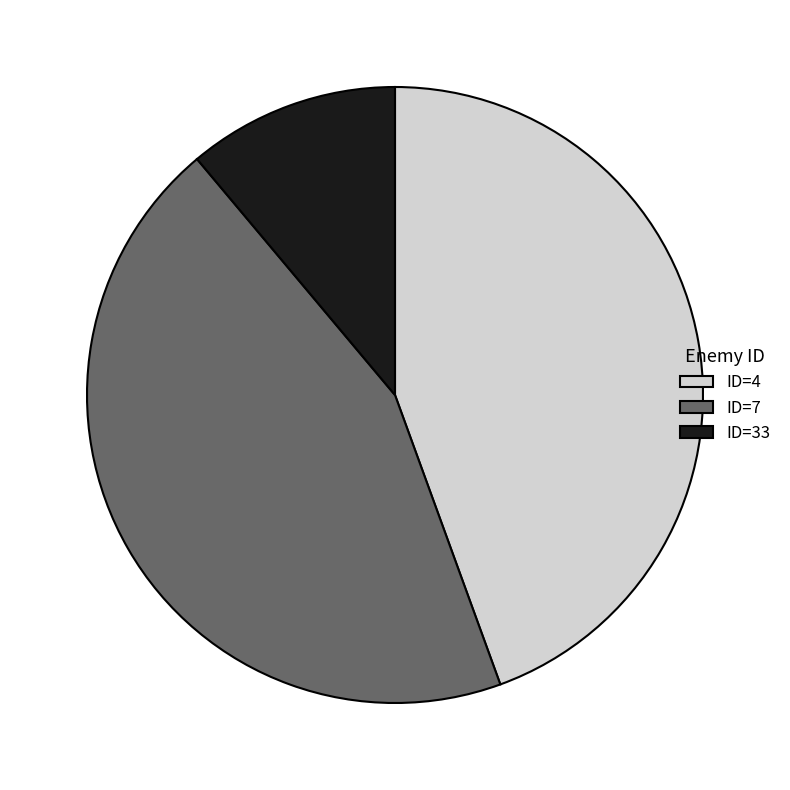

Count the number of slices in the pie.

3